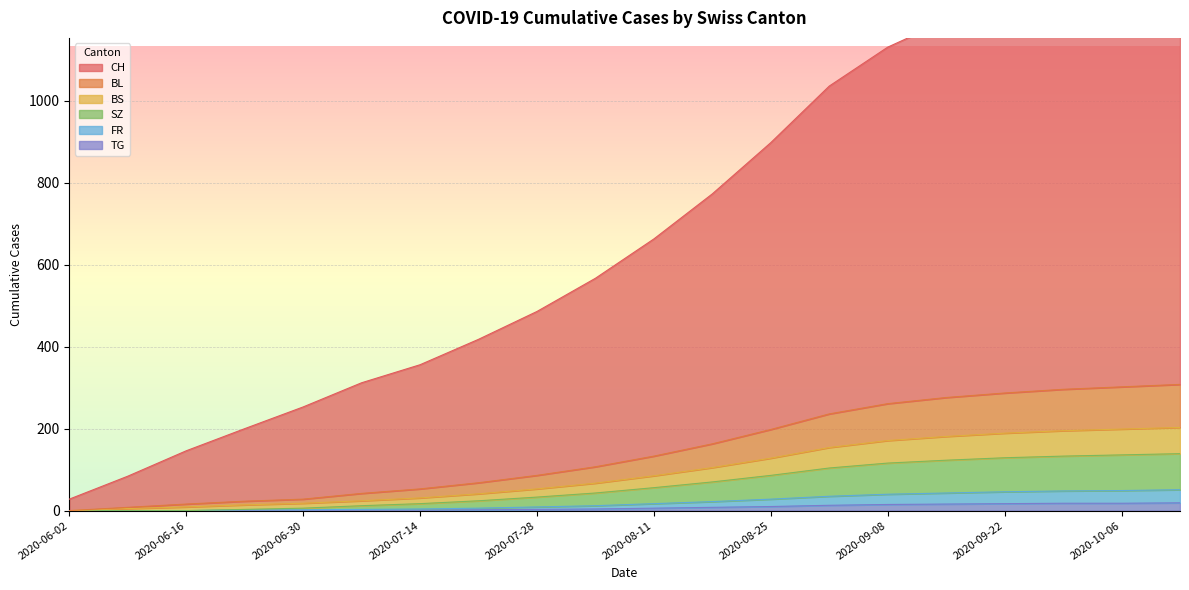

True or false: SZ and TG intersect in this chart.

False